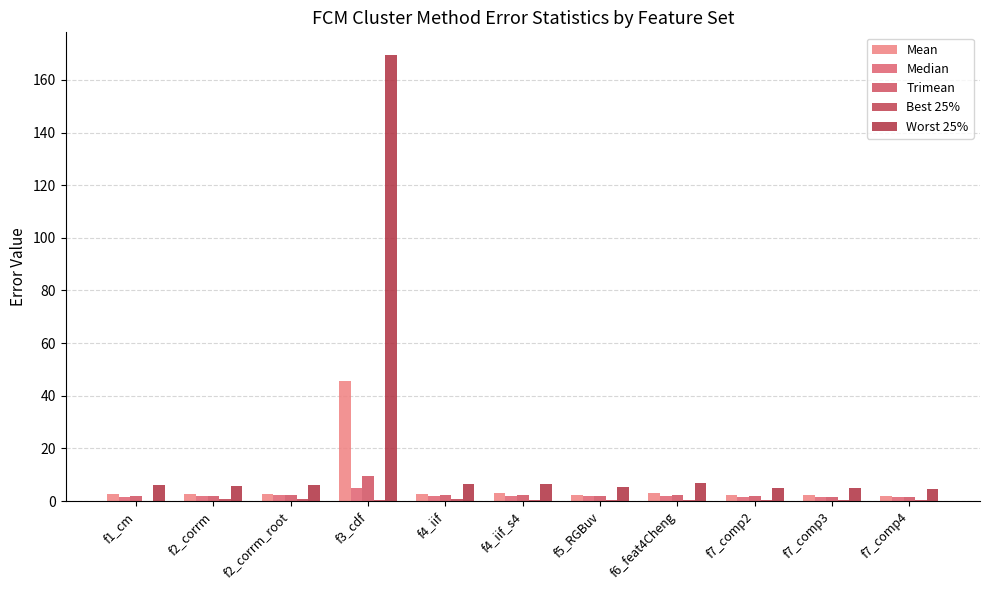

List the series in order of their peak value, lowest first.

Best 25%, Median, Trimean, Mean, Worst 25%